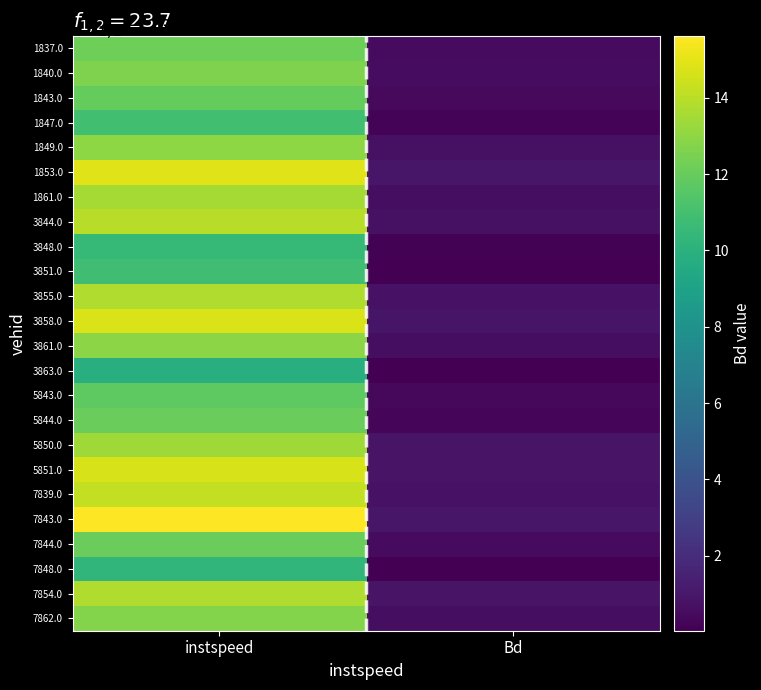

Reading right to left, transcribe all the data shown in this chart.

1837.0: Bd=0.5	instspeed=12.2
1840.0: Bd=0.5	instspeed=12.6
1843.0: Bd=0.4	instspeed=11.9
1847.0: Bd=0.2	instspeed=10.9
1849.0: Bd=0.7	instspeed=13.0
1853.0: Bd=1.0	instspeed=14.9
1861.0: Bd=0.6	instspeed=13.5
3844.0: Bd=0.7	instspeed=14.0
3848.0: Bd=0.1	instspeed=10.5
3851.0: Bd=0.1	instspeed=10.9
3855.0: Bd=0.8	instspeed=13.8
3858.0: Bd=1.0	instspeed=14.7
3861.0: Bd=0.6	instspeed=12.9
3863.0: Bd=0.0	instspeed=9.9
5843.0: Bd=0.4	instspeed=11.7
5844.0: Bd=0.2	instspeed=12.1
5850.0: Bd=0.9	instspeed=13.4
5851.0: Bd=0.9	instspeed=14.7
7839.0: Bd=0.8	instspeed=14.2
7843.0: Bd=1.0	instspeed=15.6
7844.0: Bd=0.5	instspeed=12.1
7848.0: Bd=0.1	instspeed=10.3
7854.0: Bd=0.9	instspeed=13.7
7862.0: Bd=0.6	instspeed=12.7